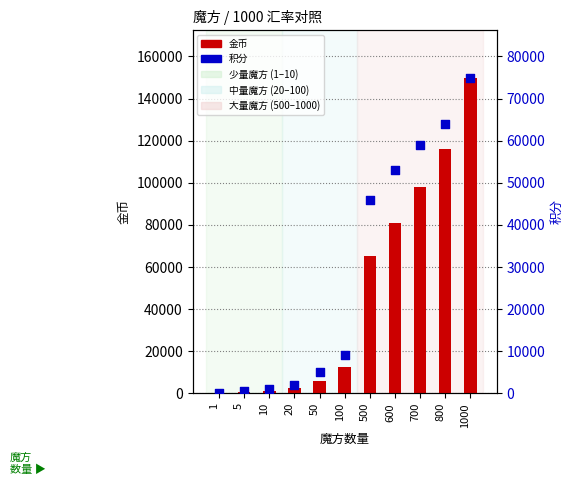

Which series reaches the minimum Y coordinate?

金币